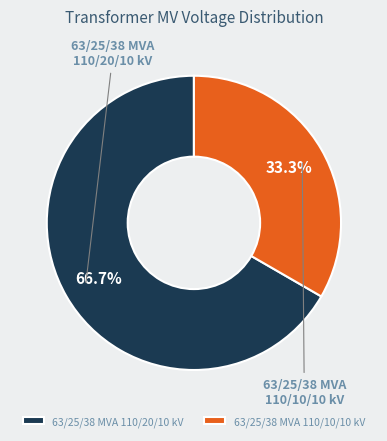

Which category has the smallest portion of the pie?

63/25/38 MVA 110/10/10 kV